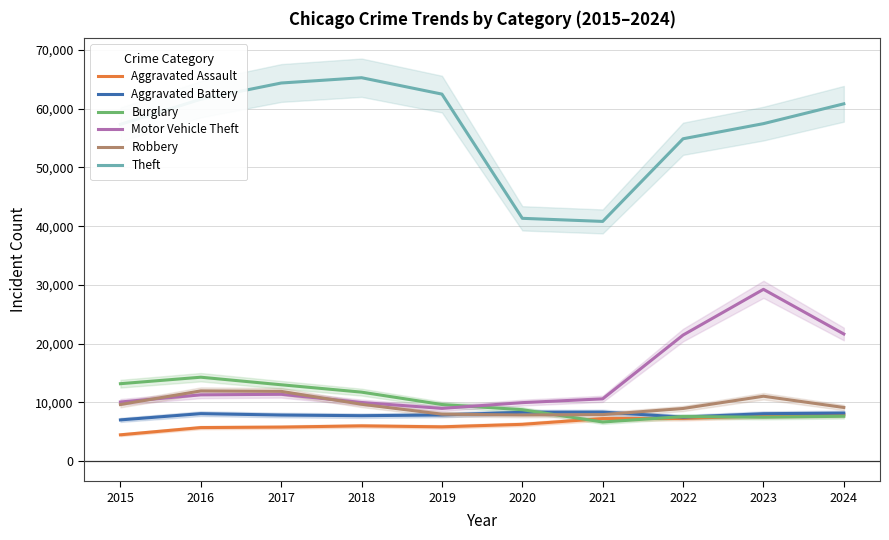

What is the value of the Aggravated Battery point at the 2nd from the left?

8085